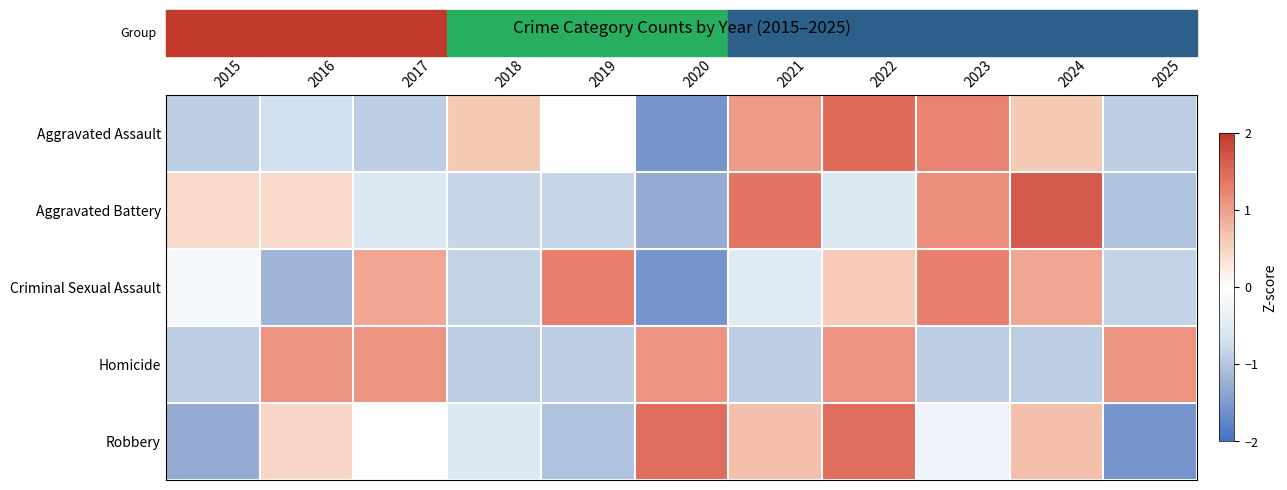

What is the spread (max minus min) of values at 2019?

2.3